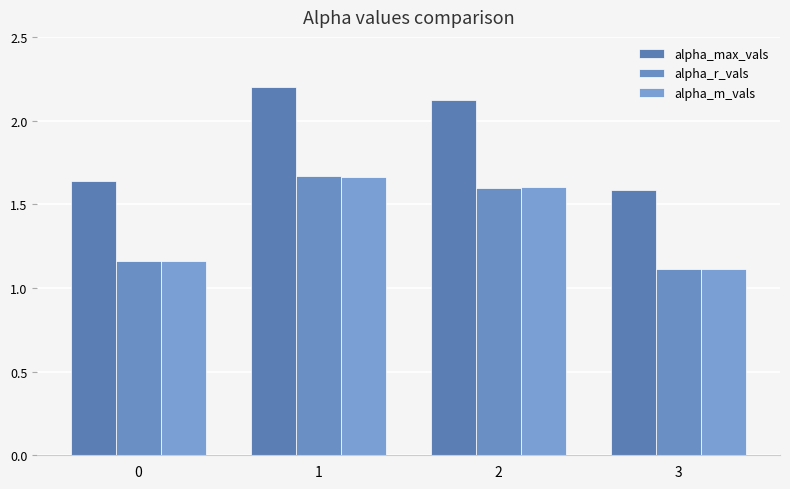

How many values in the alpha_max_vals series exceed 2?

2